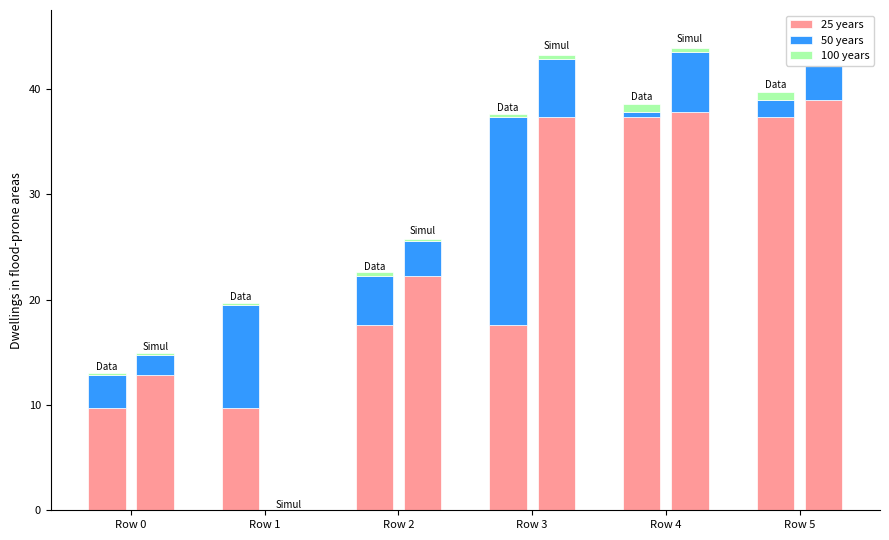

Reading left to right, what are all the values shown in this chart?

x0 (25 years): 9.8	9.8	17.6	17.6	37.3	37.3
x0 delta (50 years): 3.1	9.8	4.6	19.7	0.5	1.7
x0 margin (100 years): 0.2	0.2	0.4	0.4	0.7	0.7
x1 (25 years): 12.8	0.0	22.2	37.3	37.8	39.0
x1 delta (50 years): 1.9	0.0	3.3	5.6	5.7	5.8
x1 margin (100 years): 0.1	0.0	0.2	0.4	0.4	0.4